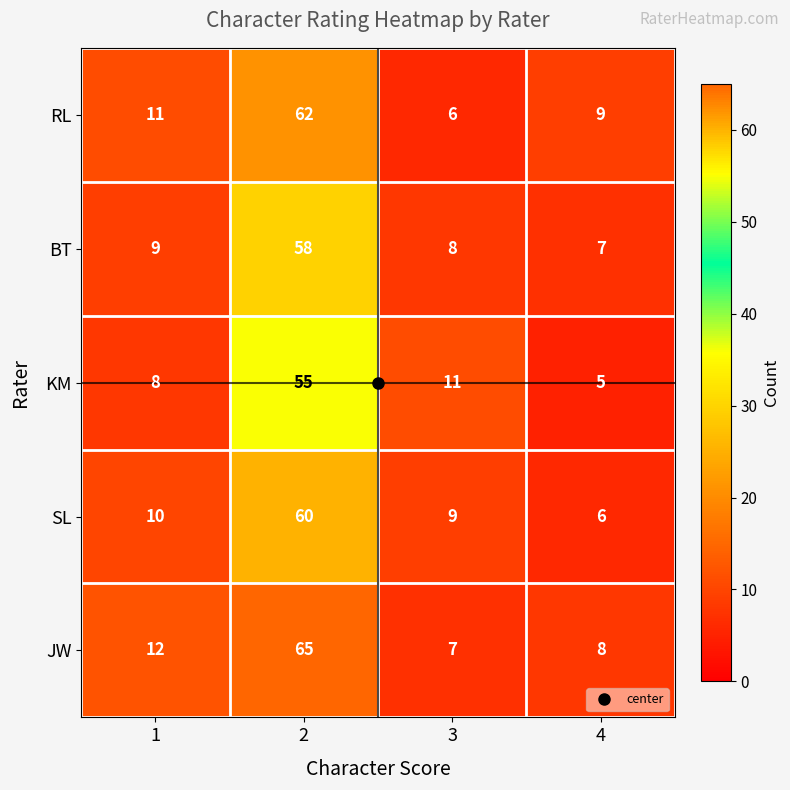

What is the difference between the KM values at 2 and 3?

44